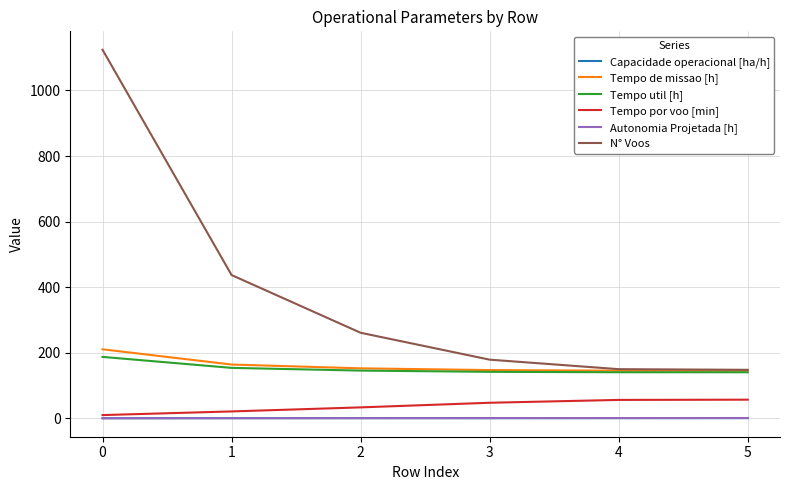

What is the lowest value of the N° Voos series?

148.0